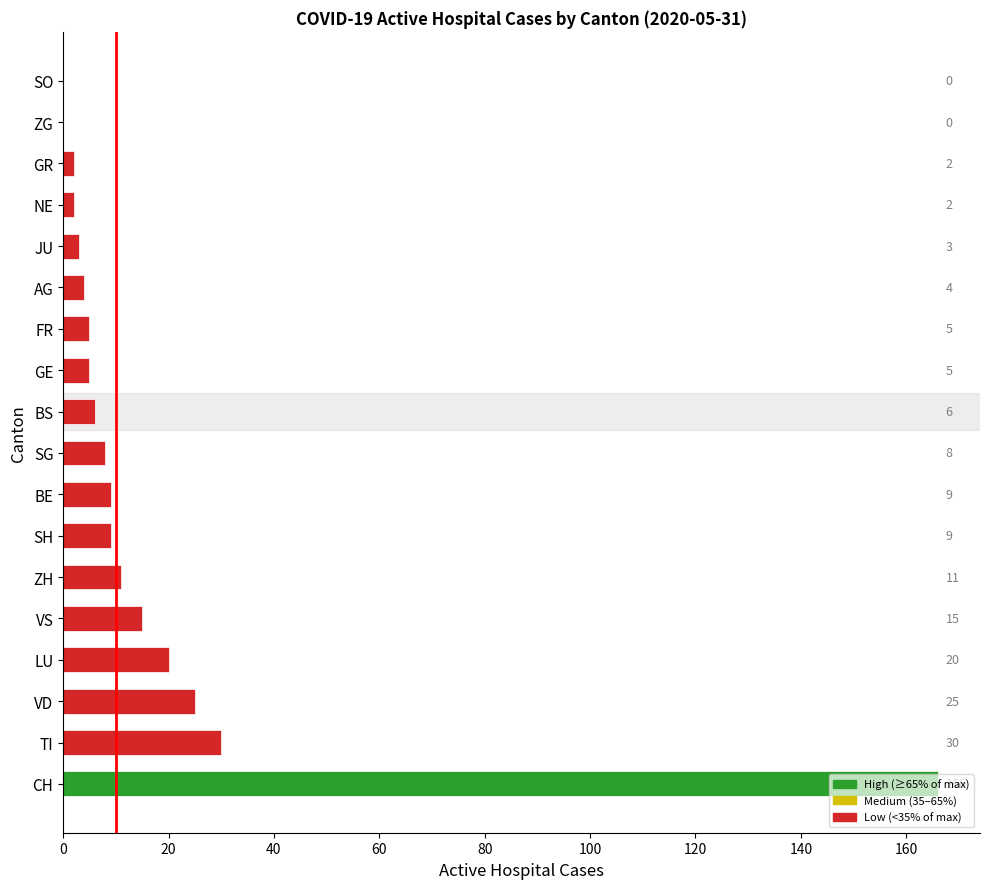

Read the value at BE.

9